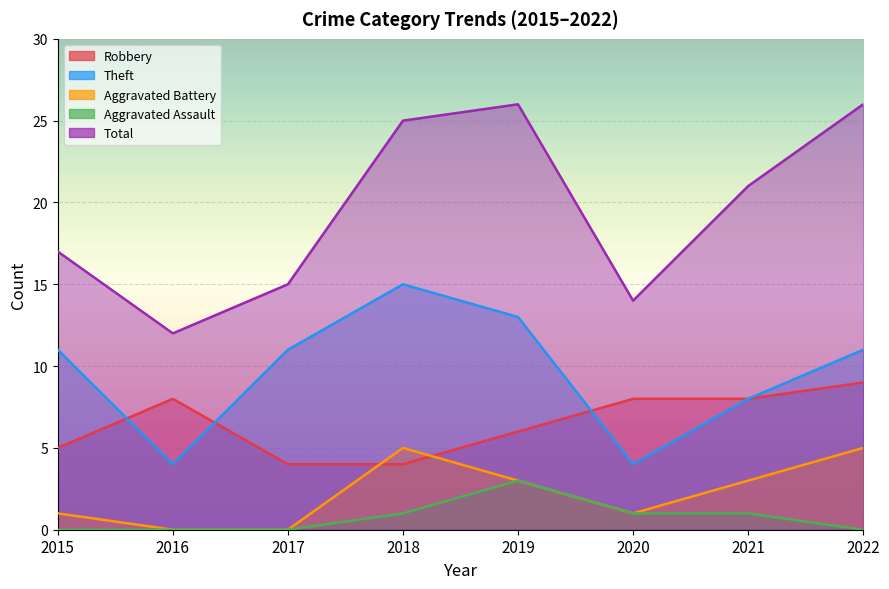

What is the sum of the Total values at 2016 and 2017?

27